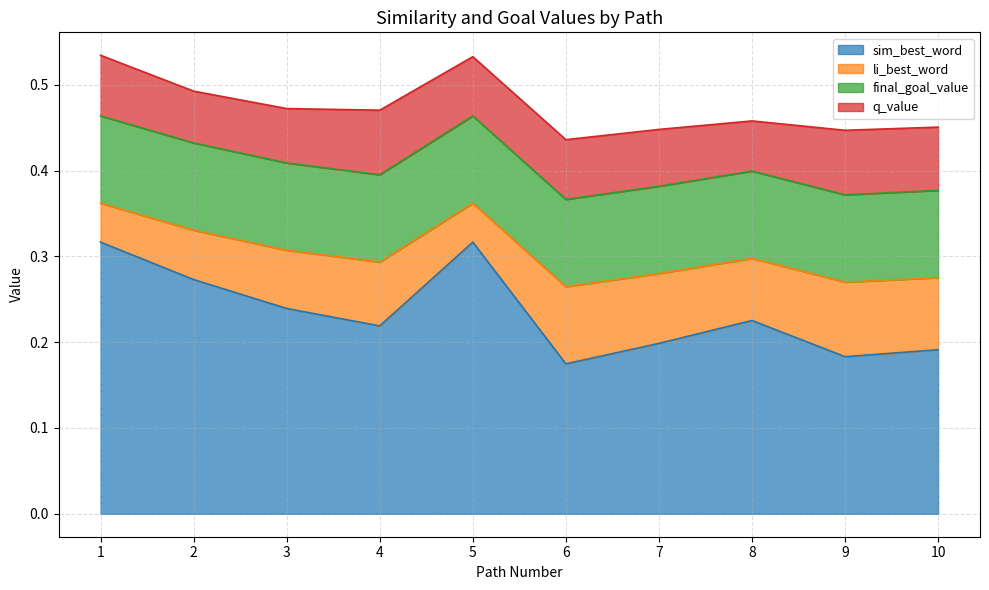

What are all the series names shown in the legend?

sim_best_word, li_best_word, final_goal_value, q_value